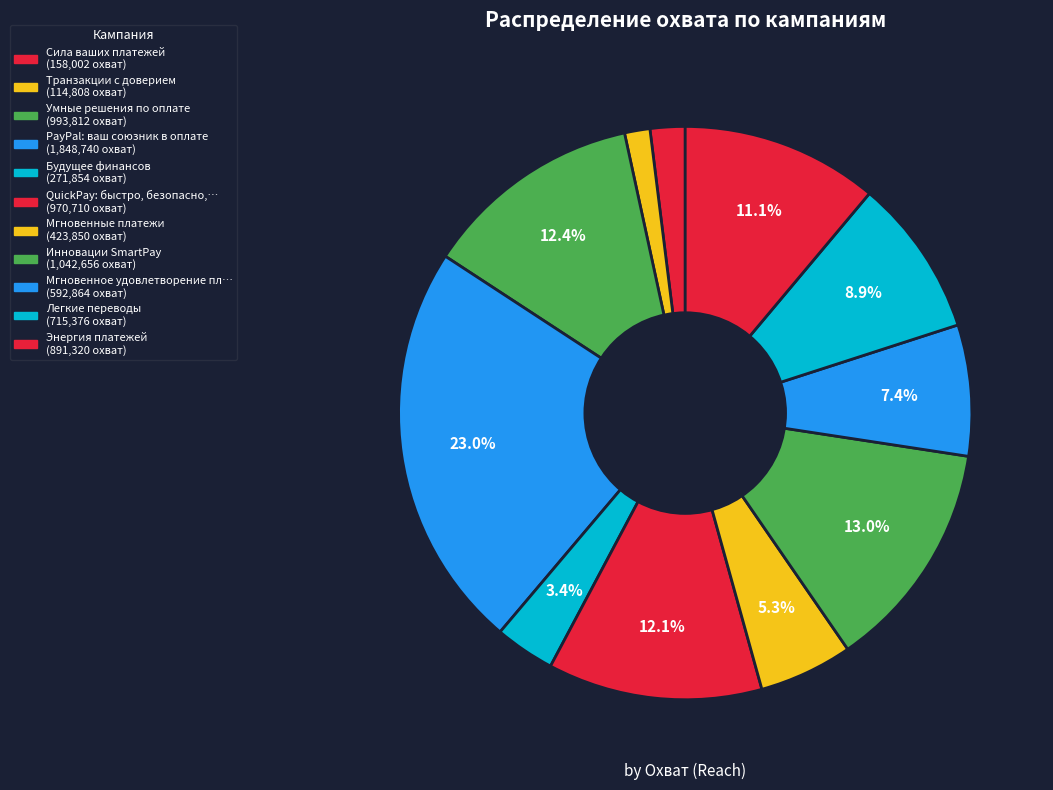

To the nearest percent, what is the average slice percentage?

9%